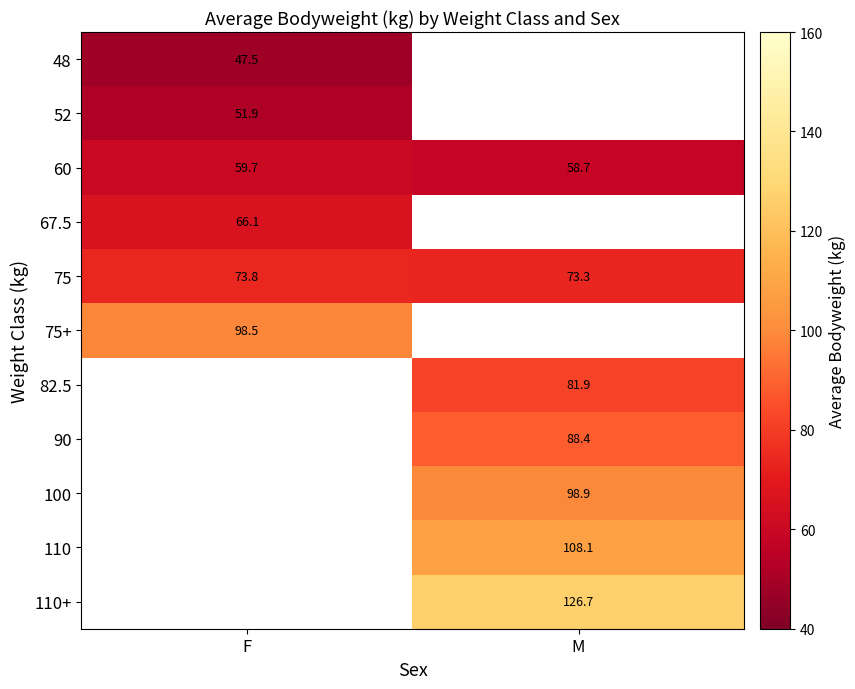

What is the sum of all 75 values?

147.1